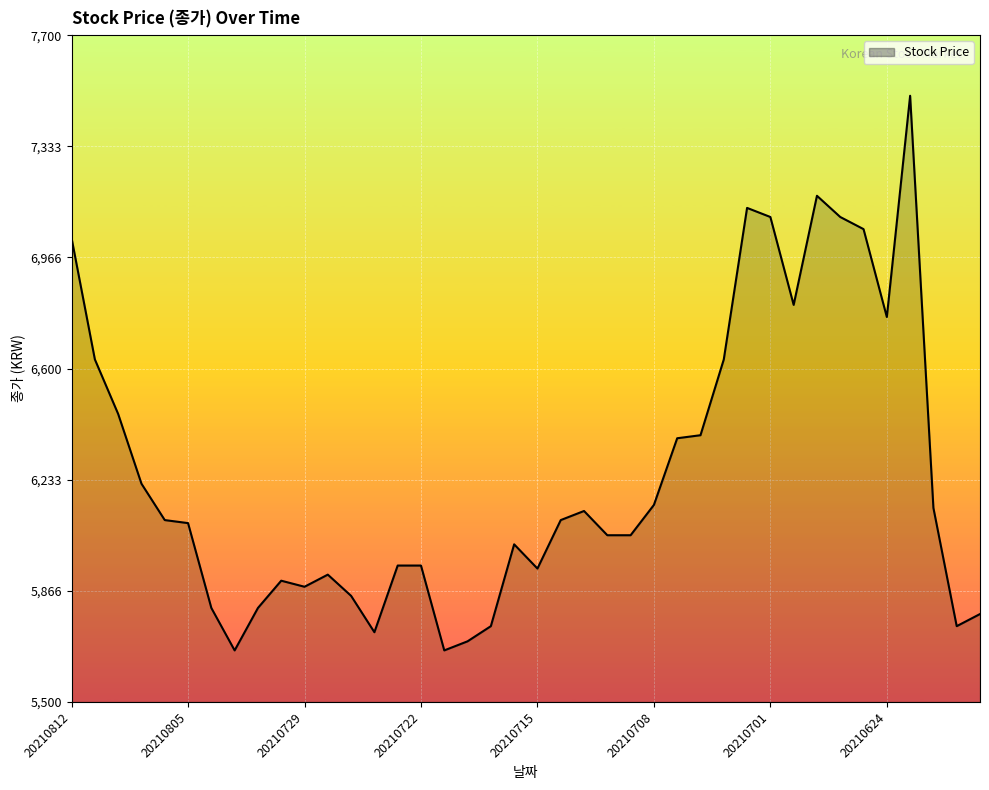

Approximately how many times larger is the value at 20210702 compared to 20210730?

1.2